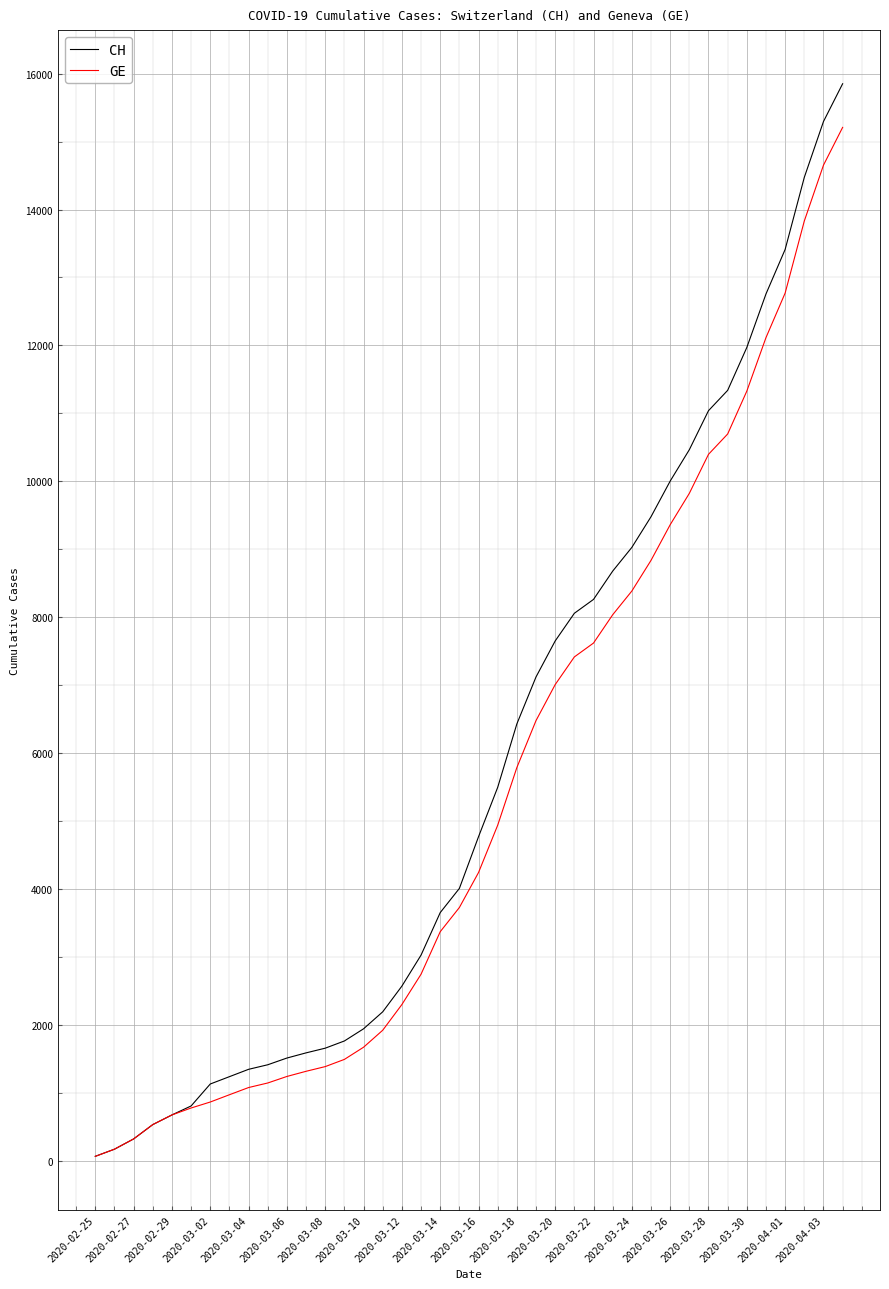

What is the highest value of the GE series?

15208